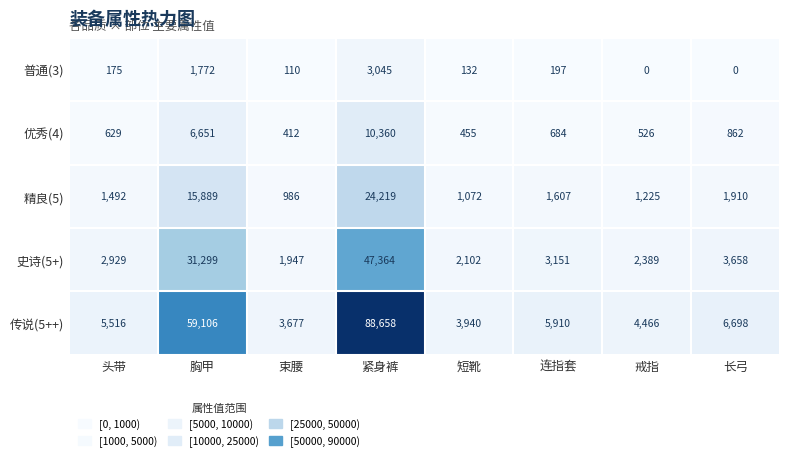

At how many categories does at least one series exceed 18371?

2